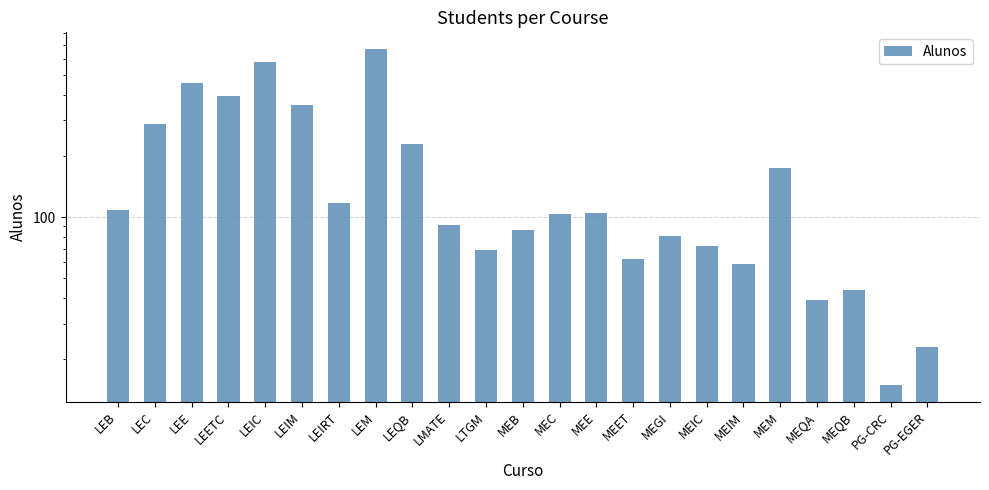

Reading left to right, extract all data points from this chart.

109	286	457	393	577	357	118	669	230	91	69	86	104	105	62	81	72	59	175	39	44	15	23